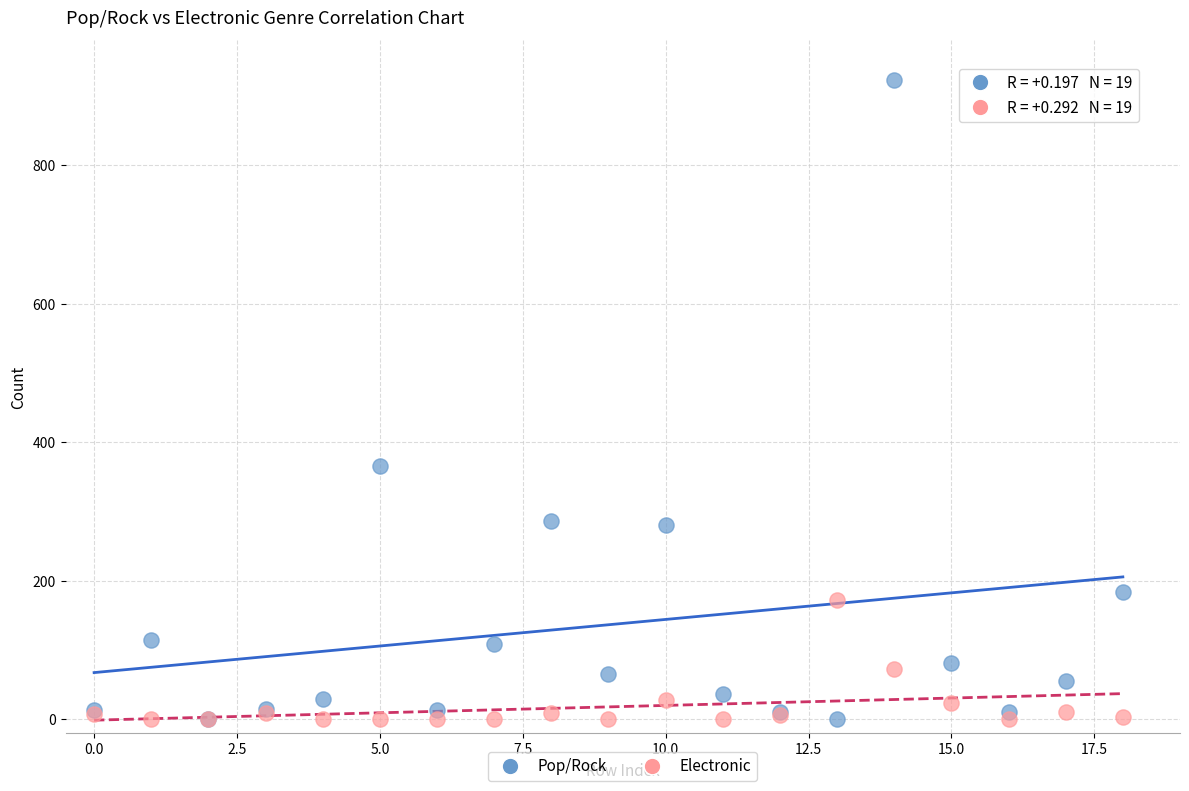

Which series contains the highest Y value?

Pop/Rock